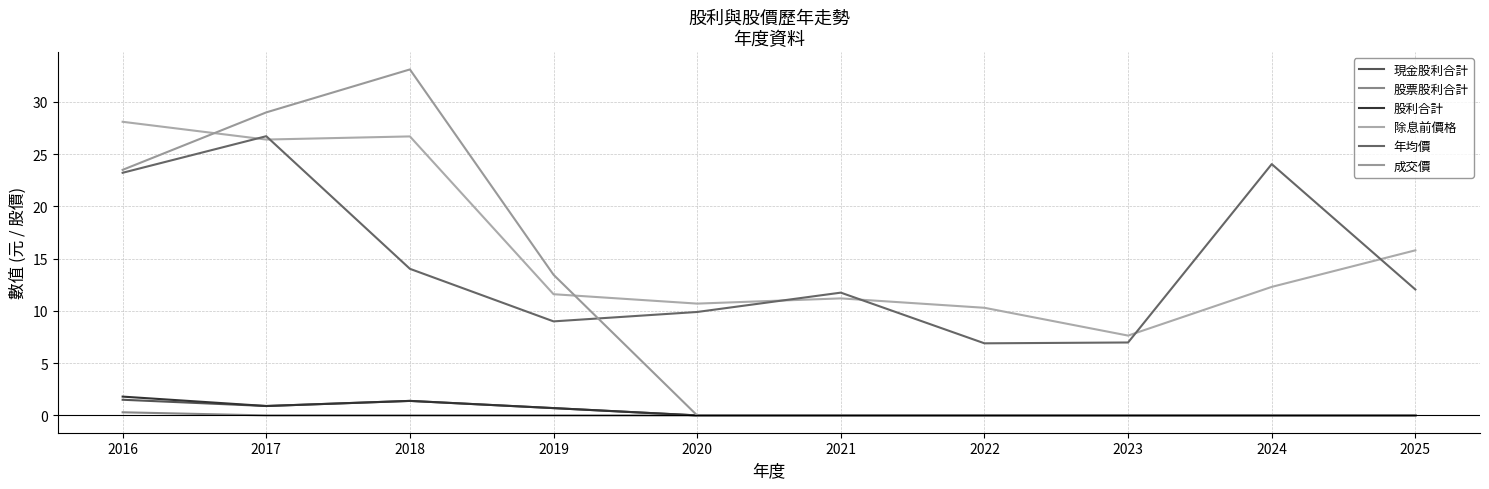

How many lines are shown in the chart?

6